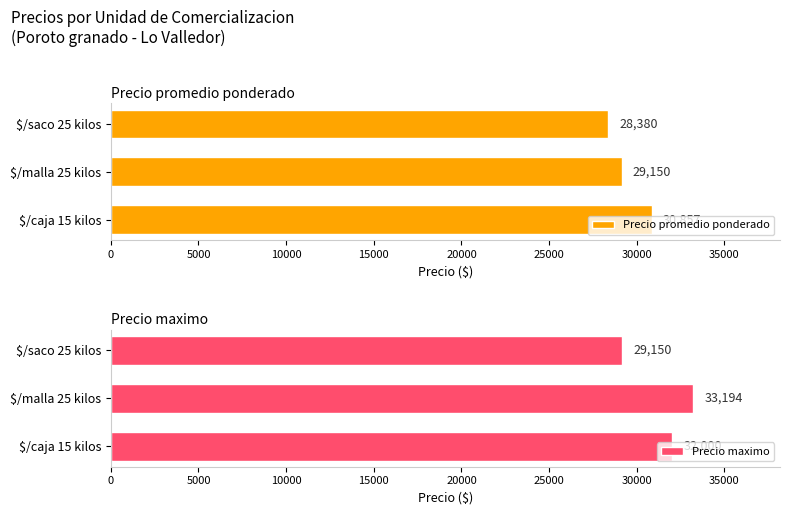

Count the number of data series in this chart.

2